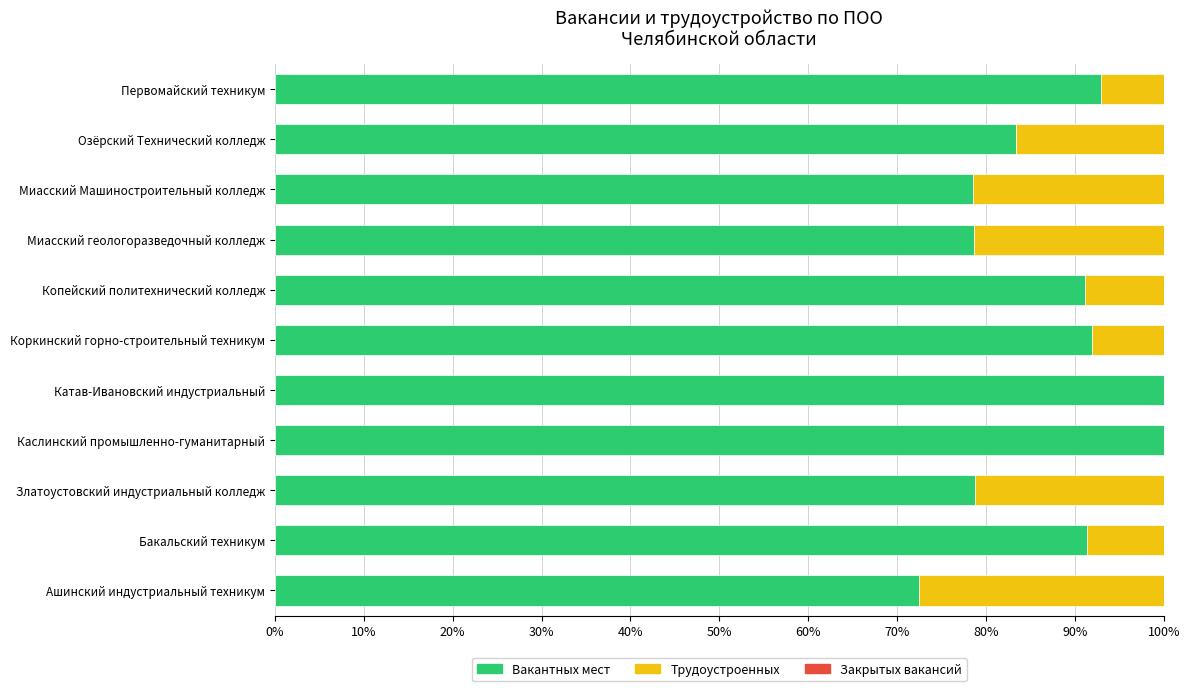

What is the sum of the Вакантных мест values at Ашинский индустриальный техникум and Миасский Машиностроительный колледж?

151.1